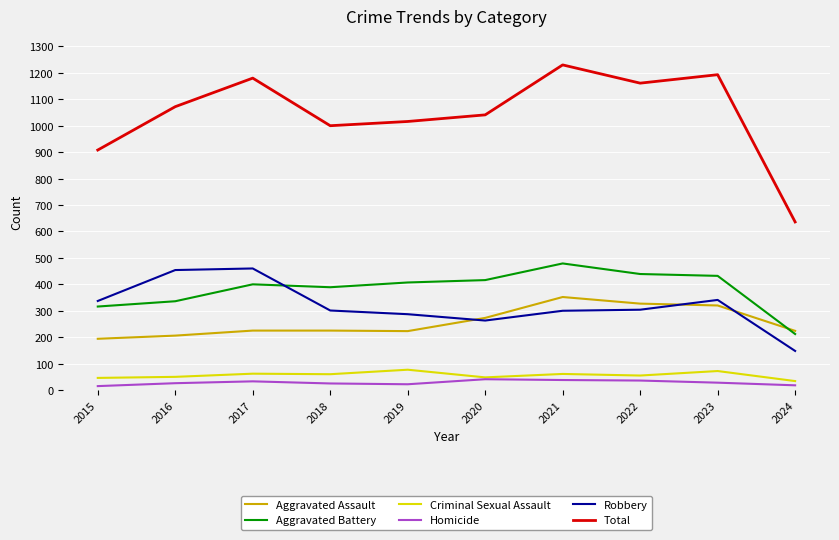

The Aggravated Assault series shows 120 at 2022. True or false?

False